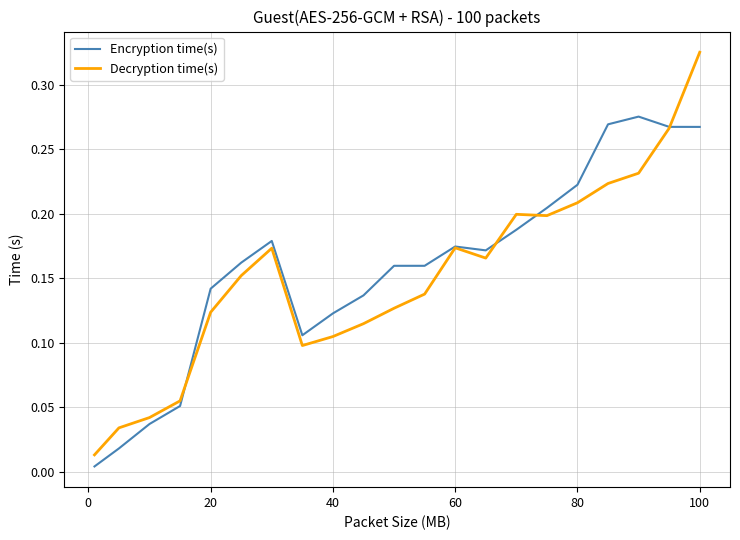

List the series in order of their peak value, lowest first.

Encryption time(s), Decryption time(s)